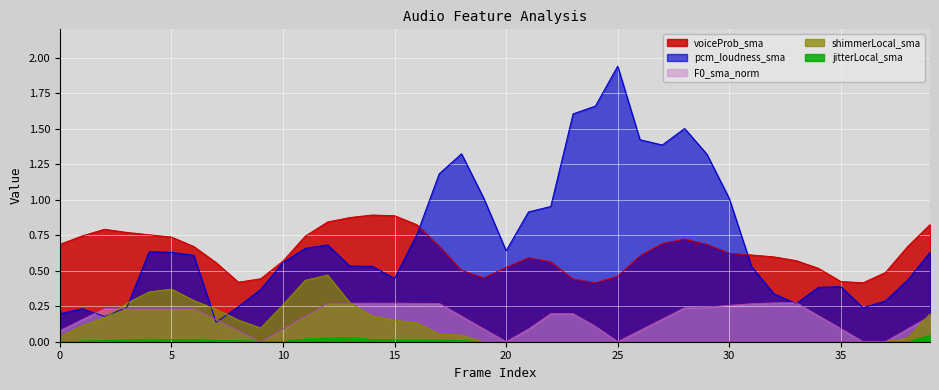

Reading left to right, extract all data points from this chart.

voiceProb_sma: 0.7	0.7	0.8	0.8	0.8	0.7	0.7	0.6	0.4	0.4	0.6	0.7	0.8	0.9	0.9	0.9	0.8	0.7	0.5	0.4	0.5	0.6	0.6	0.4	0.4	0.5	0.6	0.7	0.7	0.7	0.6	0.6	0.6	0.6	0.5	0.4	0.4	0.5	0.7	0.8
pcm_loudness_sma: 0.2	0.2	0.2	0.2	0.6	0.6	0.6	0.1	0.2	0.4	0.6	0.7	0.7	0.5	0.5	0.4	0.8	1.2	1.3	1.0	0.6	0.9	1.0	1.6	1.7	1.9	1.4	1.4	1.5	1.3	1.0	0.5	0.3	0.3	0.4	0.4	0.2	0.3	0.4	0.6
F0_sma_norm: 0.1	0.2	0.2	0.2	0.2	0.2	0.2	0.2	0.1	0.0	0.1	0.2	0.3	0.3	0.3	0.3	0.3	0.3	0.2	0.1	0.0	0.1	0.2	0.2	0.1	0.0	0.1	0.2	0.2	0.2	0.3	0.3	0.3	0.3	0.2	0.1	0.0	0.0	0.1	0.2
shimmerLocal_sma: 0.0	0.1	0.2	0.3	0.4	0.4	0.3	0.2	0.2	0.1	0.3	0.4	0.5	0.3	0.2	0.2	0.1	0.1	0.0	0.0	0.0	0.0	0.0	0.0	0.0	0.0	0.0	0.0	0.0	0.0	0.0	0.0	0.0	0.0	0.0	0.0	0.0	0.0	0.0	0.2
jitterLocal_sma: 0.0	0.0	0.0	0.0	0.0	0.0	0.0	0.0	0.0	0.0	0.0	0.0	0.0	0.0	0.0	0.0	0.0	0.0	0.0	0.0	0.0	0.0	0.0	0.0	0.0	0.0	0.0	0.0	0.0	0.0	0.0	0.0	0.0	0.0	0.0	0.0	0.0	0.0	0.0	0.0